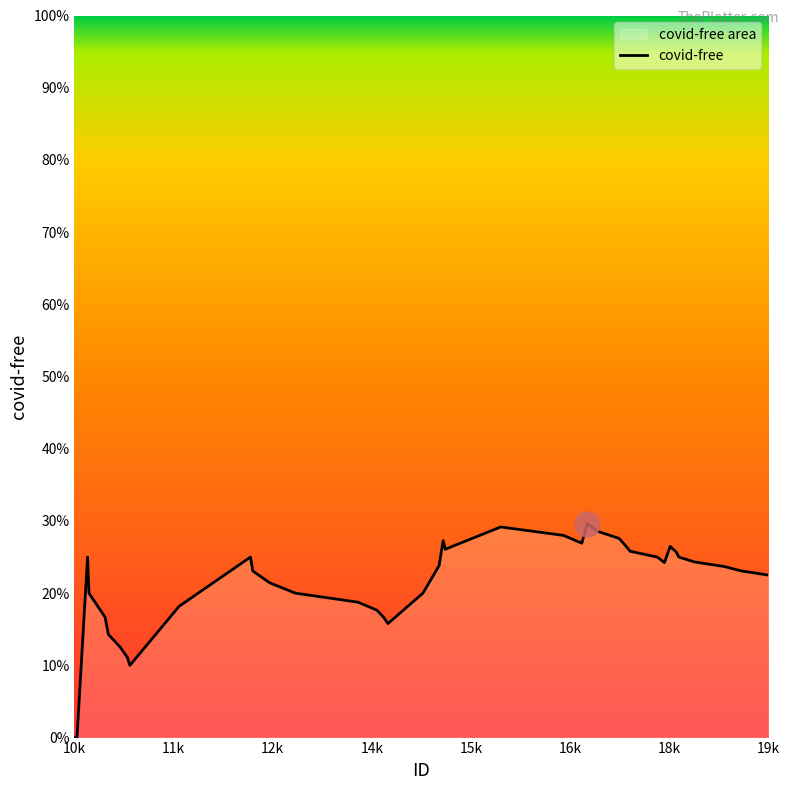

Reading left to right, extract all data points from this chart.

0.0	0.0	0.0	0.2	0.2	0.2	0.1	0.1	0.1	0.1	0.2	0.2	0.2	0.2	0.2	0.2	0.2	0.2	0.2	0.2	0.2	0.3	0.3	0.3	0.3	0.3	0.3	0.3	0.3	0.3	0.3	0.2	0.2	0.3	0.3	0.2	0.2	0.2	0.2	0.2